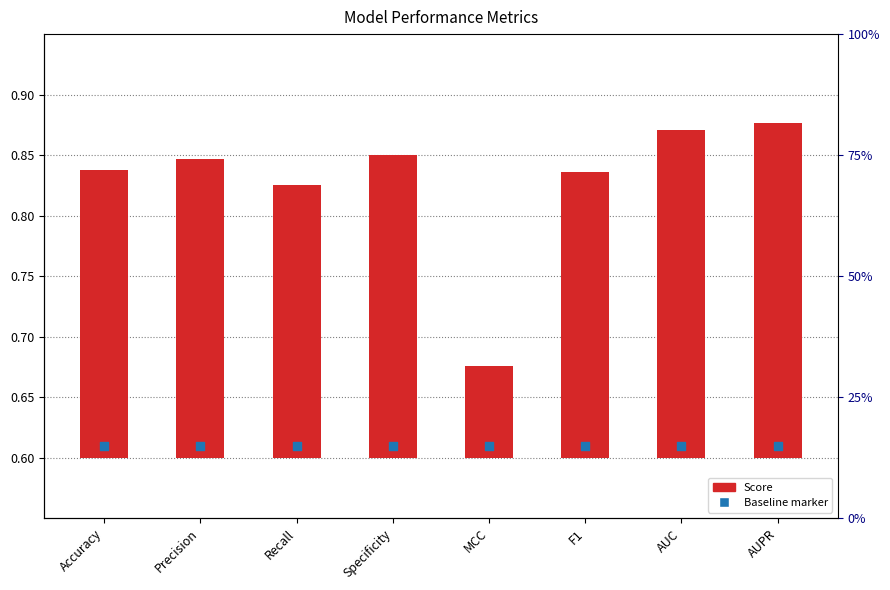

Which series reaches the minimum Y coordinate?

Score